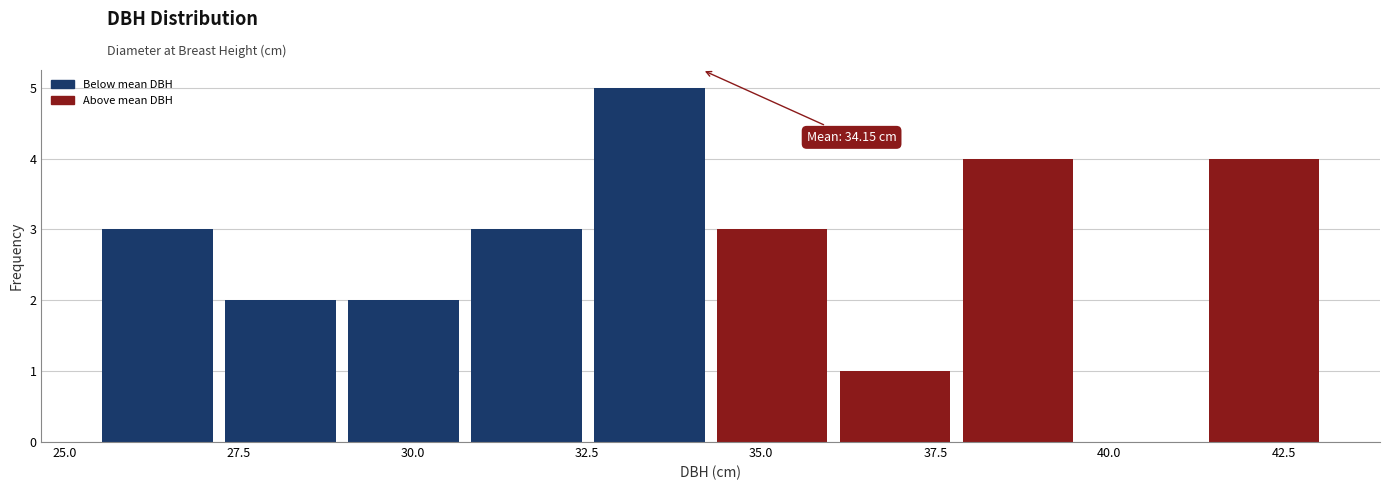

Read against the x-axis, roughly where is the centre of the tallest bar?

33.5